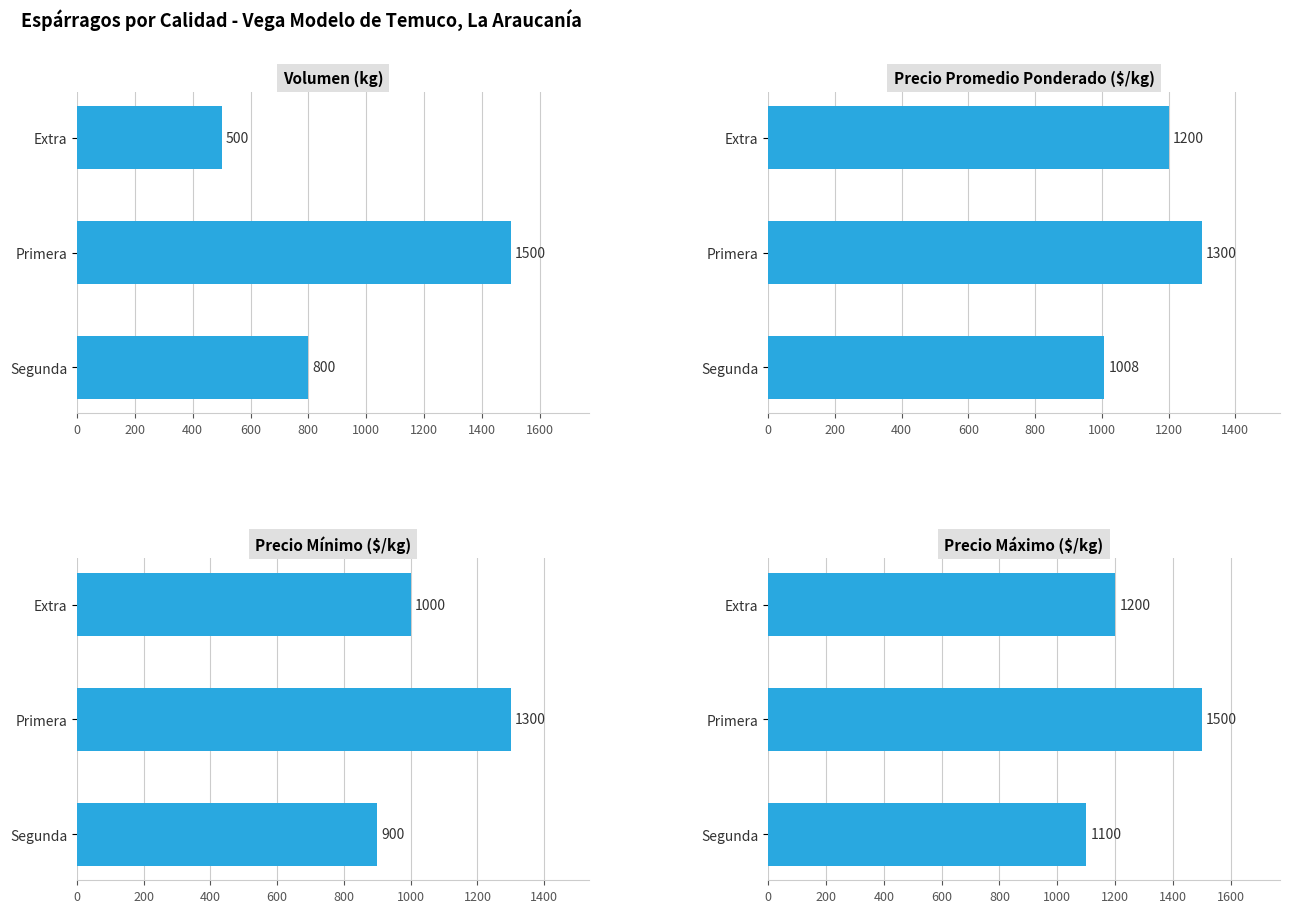

What are all the series names shown in the legend?

Volumen (kg), Precio Promedio Ponderado ($/kg), Precio Mínimo ($/kg), Precio Máximo ($/kg)